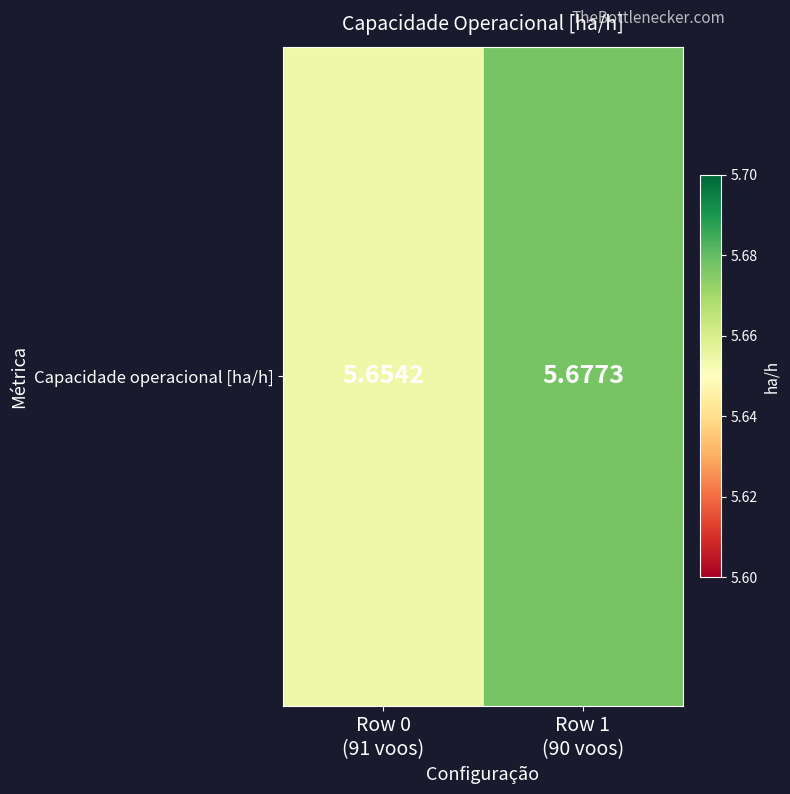

Reading left to right, extract all data points from this chart.

5.7	5.7